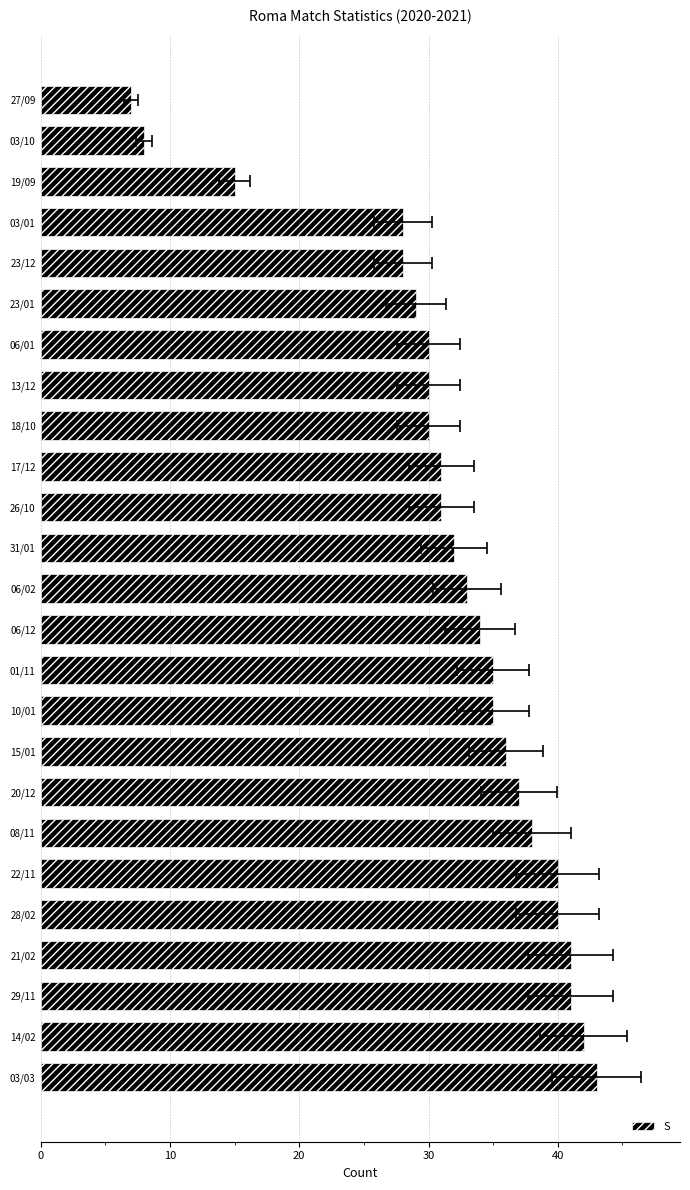

How many values exceed 33?

12